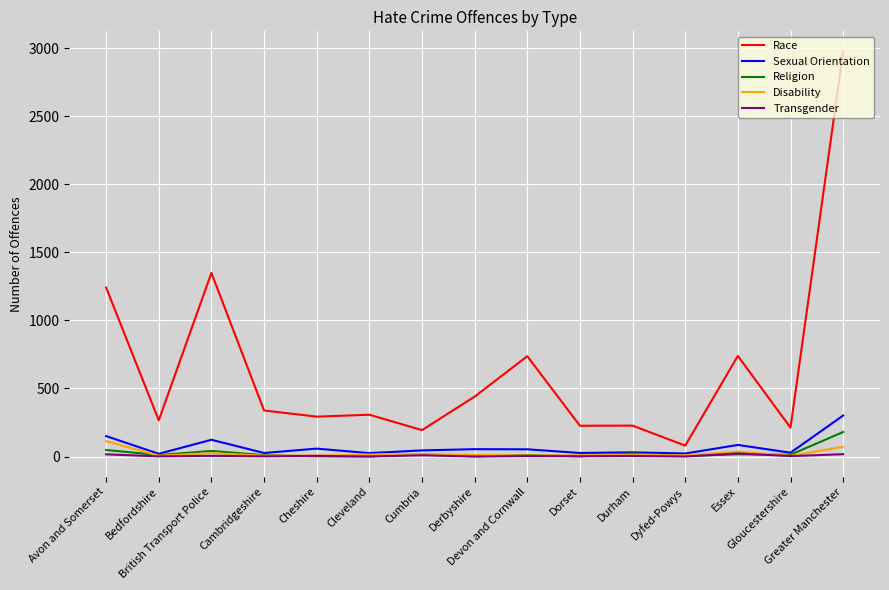

What is the maximum value for Disability?

113